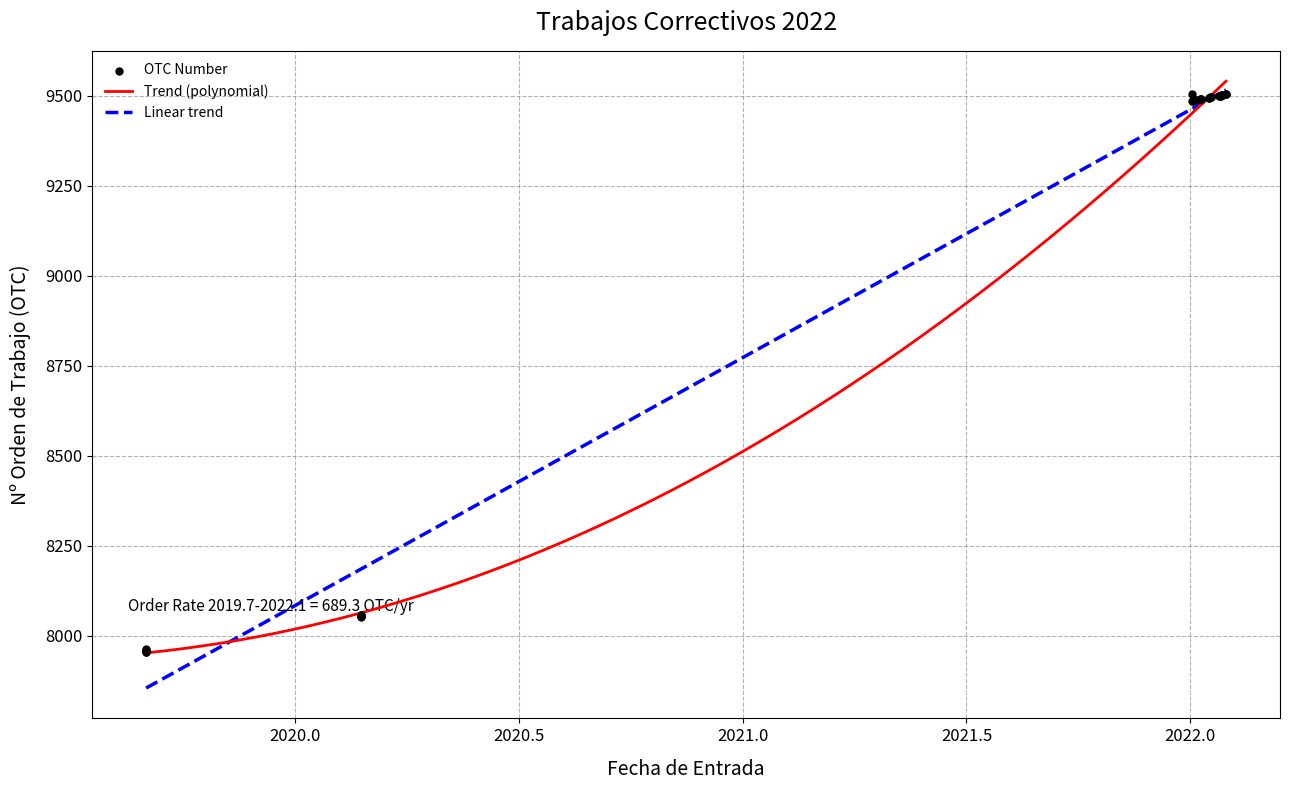

Approximately how many times larger is the value at 2022-01-03 compared to 2022-01-30?

1.0